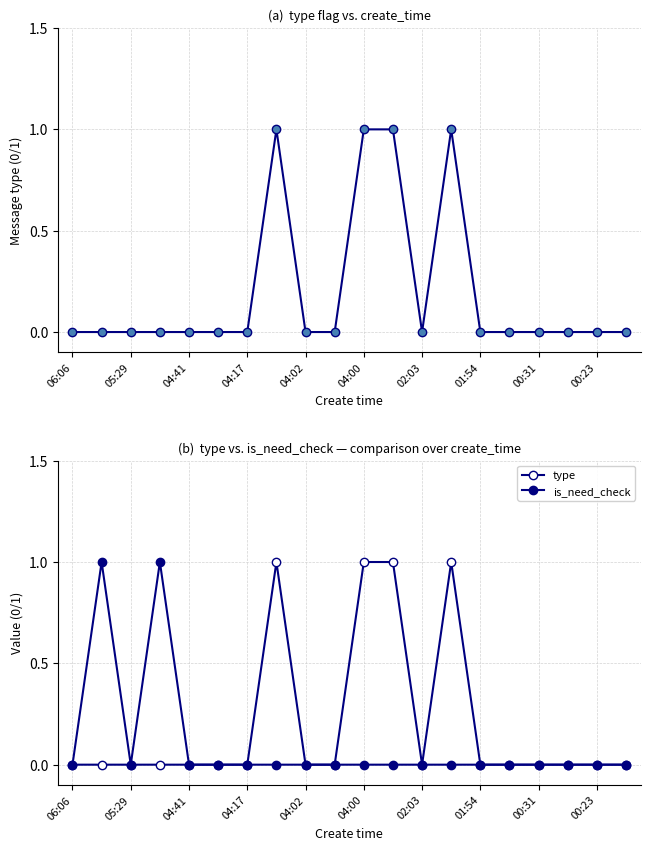

Where is is_need_check nearest to the value 0?

06:06